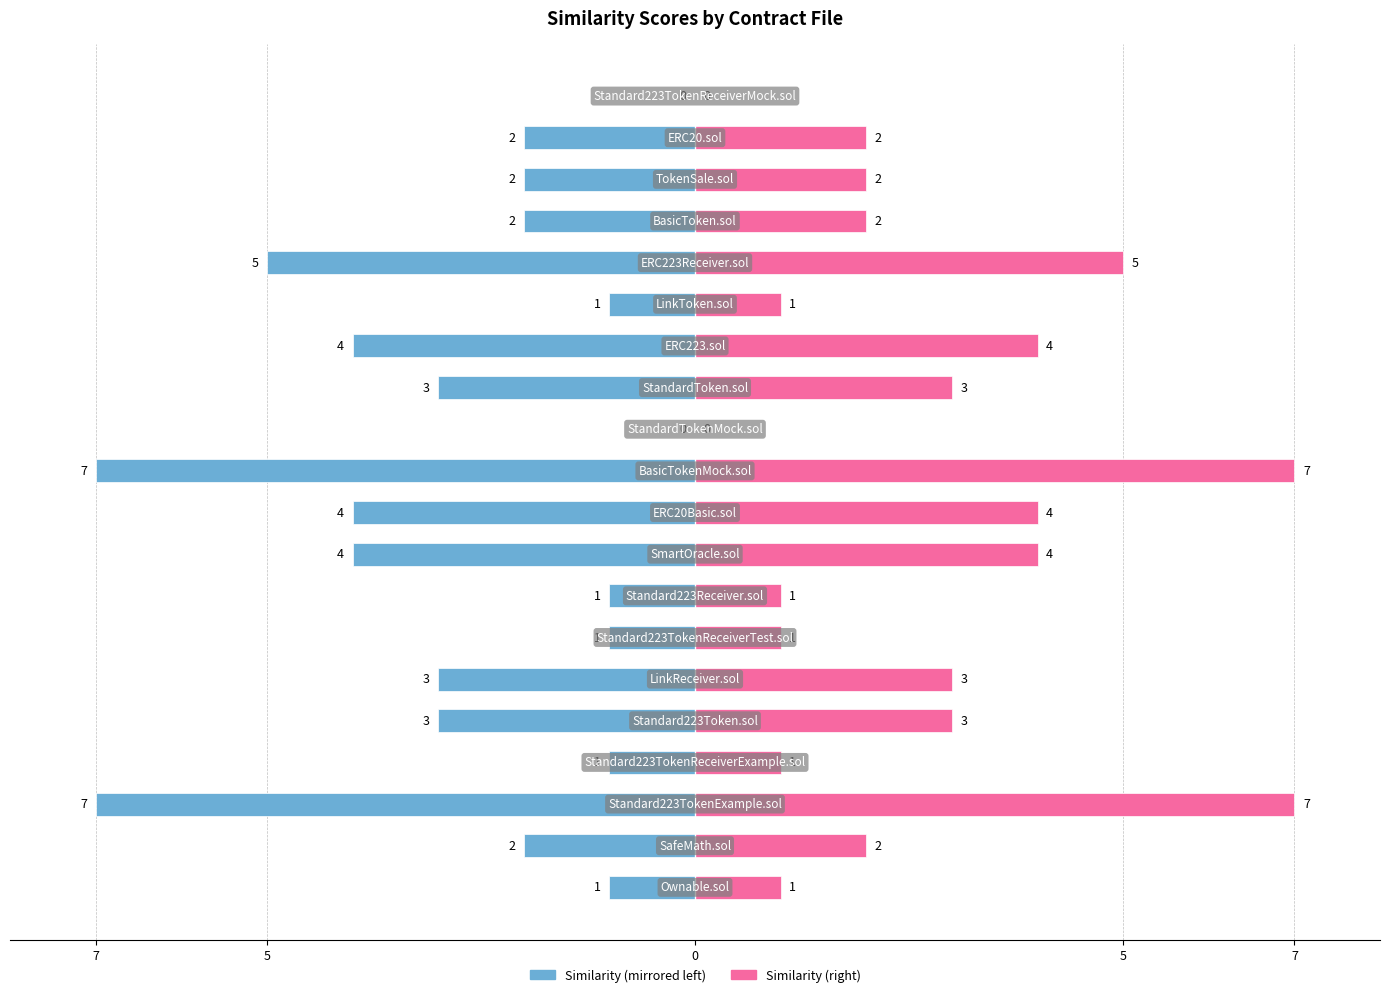

List the series in order of their overall mean, lowest first.

similarity (left), similarity (right)